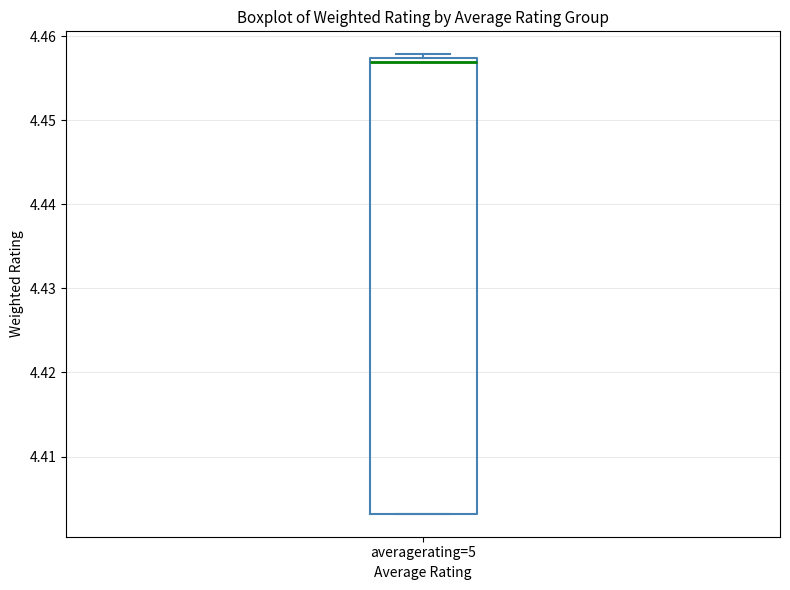

Read this box plot against the y-axis: the position of the median line, the range covered by the box, and the ends of both whiskers. The values are not printed on the chart, so give them approximately, as read against the axis.

median 4.457 (just below the box's upper edge), box 4.403 to 4.457, whiskers 4.403 to 4.458